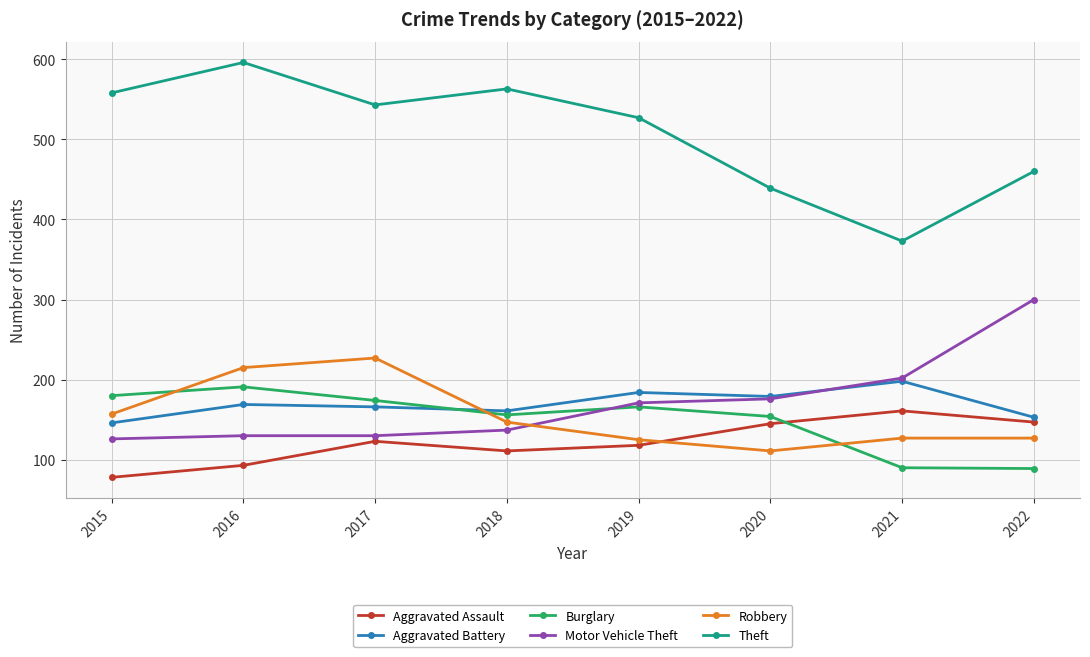

Which series changed the most between 2015 and 2020?

Theft